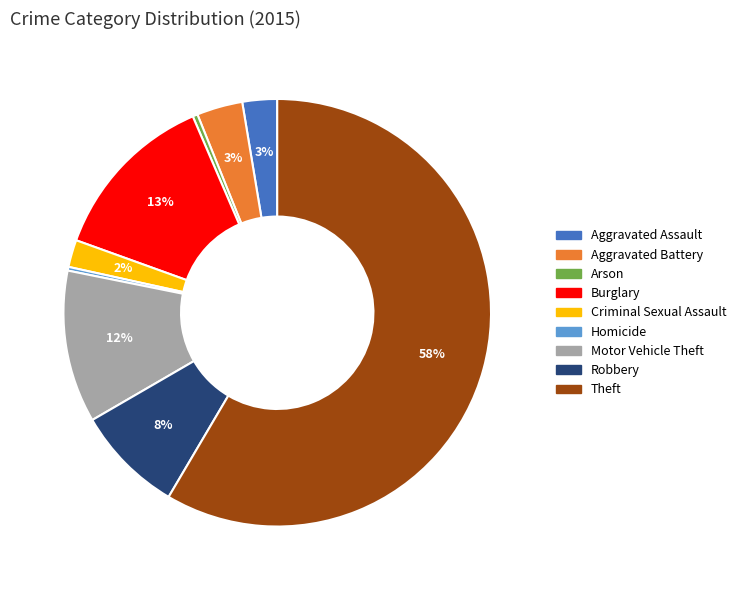

To the nearest percent, what portion does Robbery represent?

8%